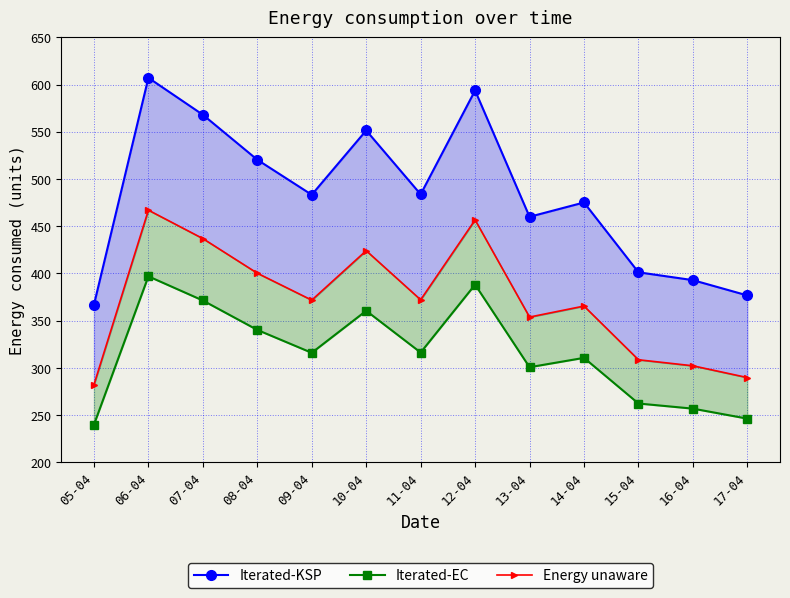

True or false: Iterated-EC has a value of 69.5 at 09-04.

False